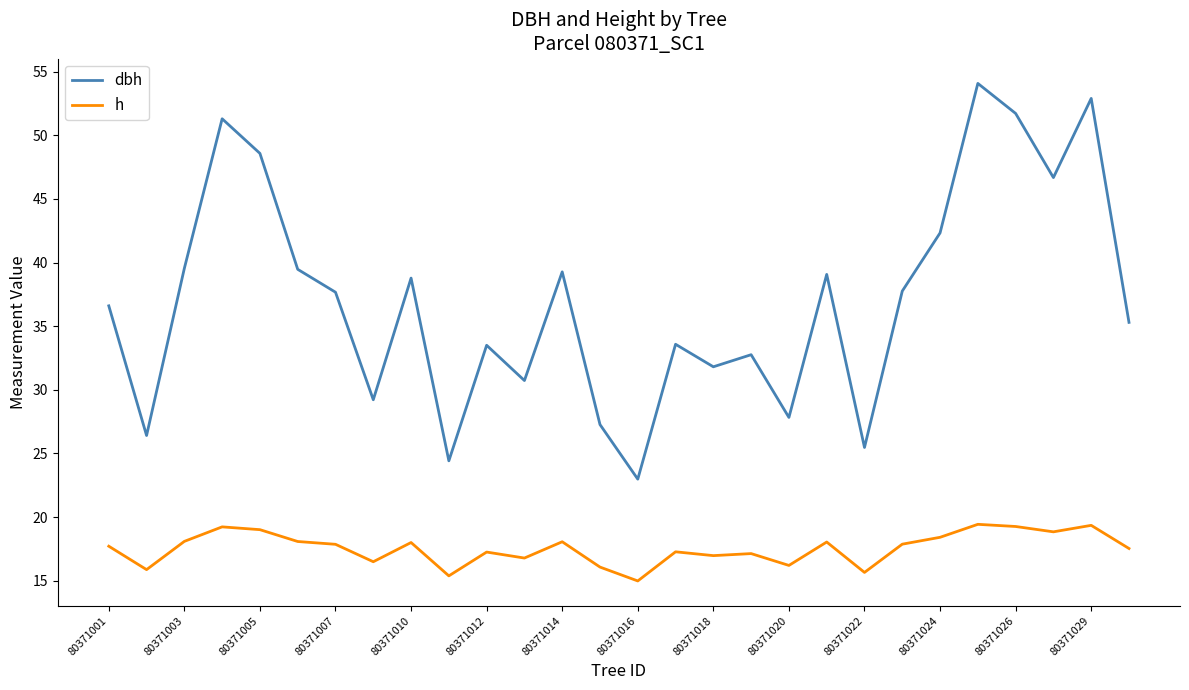

True or false: dbh and h intersect in this chart.

False